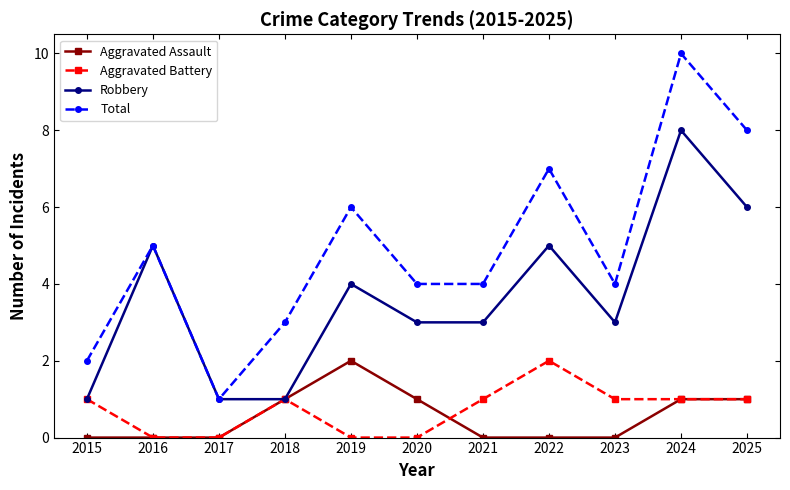

True or false: Aggravated Battery has more than 1 points higher than both neighbors.

True